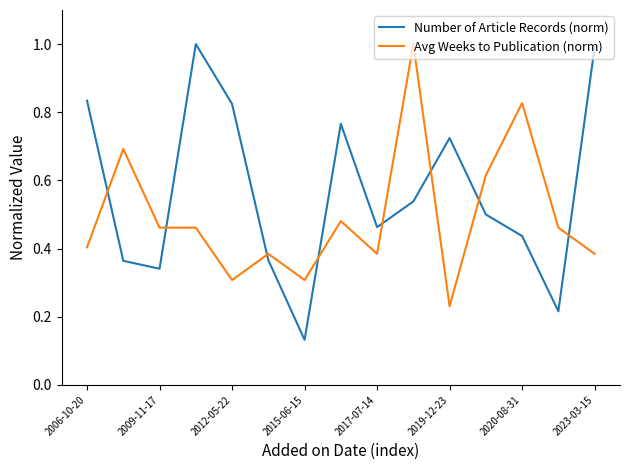

What is the maximum value for Number of Article Records (norm)?

1.0